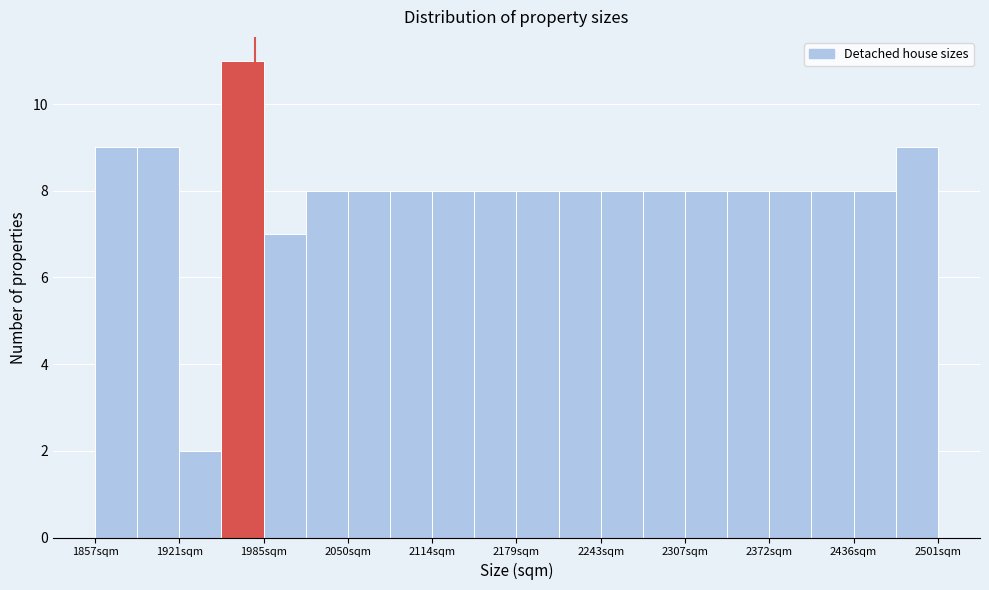

Read against the x-axis, roughly where is the centre of the tallest bar?

1970